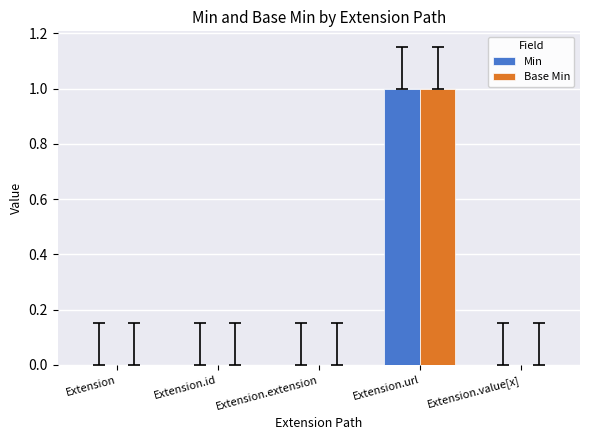

At which category is the sum across all series the highest?

Extension.url